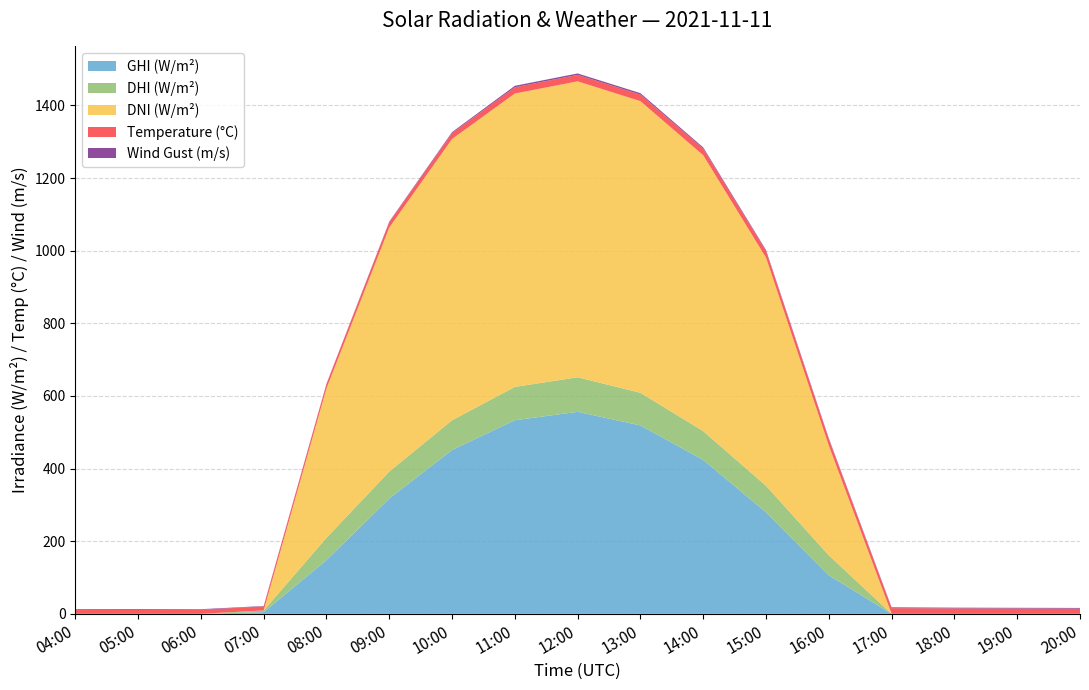

Reading right to left, what are all the values shown in this chart?

ghi: 20:00=0.0	19:00=0.0	18:00=0.0	17:00=0.0	16:00=106.1	15:00=279.6	14:00=423.7	13:00=518.7	12:00=556.2	11:00=533.0	10:00=451.1	09:00=317.5	08:00=147.8	07:00=4.6	06:00=0.0	05:00=0.0	04:00=0.0
dhi: 20:00=0.0	19:00=0.0	18:00=0.0	17:00=0.0	16:00=54.9	15:00=73.0	14:00=79.3	13:00=89.8	12:00=95.2	11:00=91.8	10:00=81.9	09:00=74.3	08:00=61.4	07:00=4.6	06:00=0.0	05:00=0.0	04:00=0.0
dni: 20:00=0.0	19:00=0.0	18:00=0.0	17:00=0.0	16:00=302.2	15:00=628.1	14:00=759.6	13:00=803.1	12:00=814.9	11:00=807.9	10:00=774.6	09:00=671.8	08:00=411.3	07:00=0.0	06:00=0.0	05:00=0.0	04:00=0.0
temp_air: 20:00=14.2	19:00=14.6	18:00=14.9	17:00=15.6	16:00=17.3	15:00=18.1	14:00=18.3	13:00=18.1	12:00=17.7	11:00=17.2	10:00=16.2	09:00=14.9	08:00=12.1	07:00=11.1	06:00=11.1	05:00=10.9	04:00=10.4
wind_speed_gust: 20:00=2.0	19:00=2.0	18:00=2.0	17:00=2.3	16:00=2.8	15:00=2.9	14:00=3.3	13:00=3.9	12:00=3.9	11:00=4.0	10:00=2.7	09:00=1.6	08:00=0.9	07:00=1.1	06:00=1.6	05:00=2.1	04:00=2.1